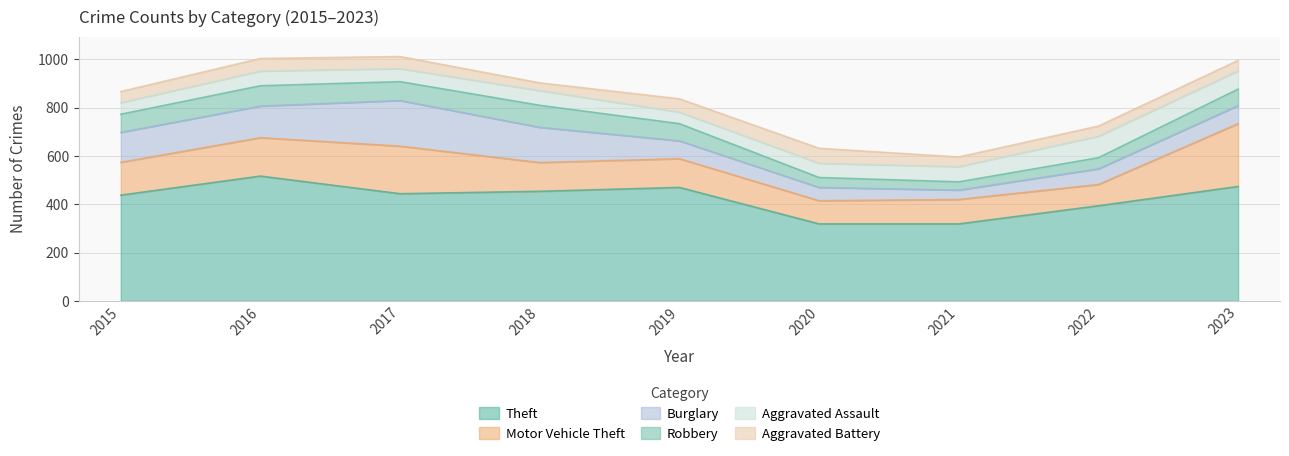

Which has a higher value, 2016 or 2022?

2016